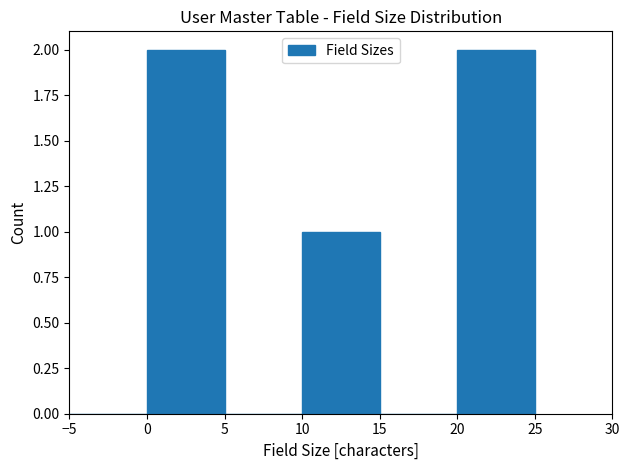

Reading left to right, list every bar in this chart as the range it spans on the x-axis followed by its height. The values are not printed on the chart, so give them approximately, as read against the axis.

-5 to 0: 0
0 to 5: 2
5 to 10: 0
10 to 15: 1
15 to 20: 0
20 to 25: 2